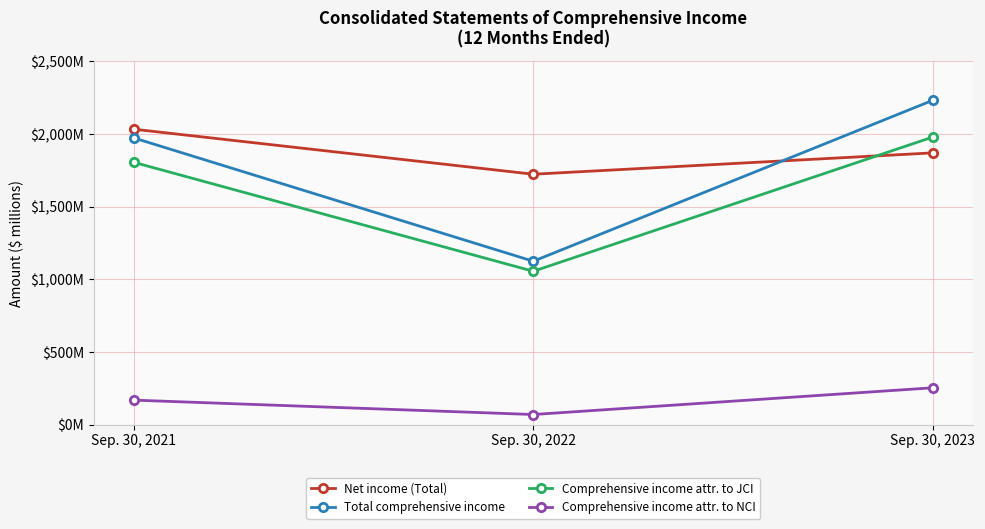

Which category has the highest value across all series?

Sep. 30, 2023